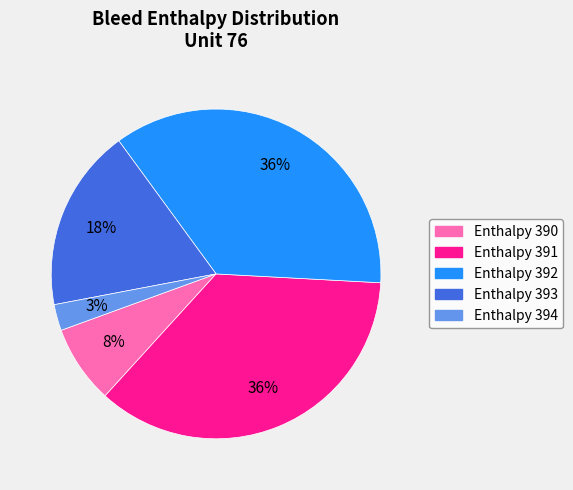

How many slices are in this pie chart?

5